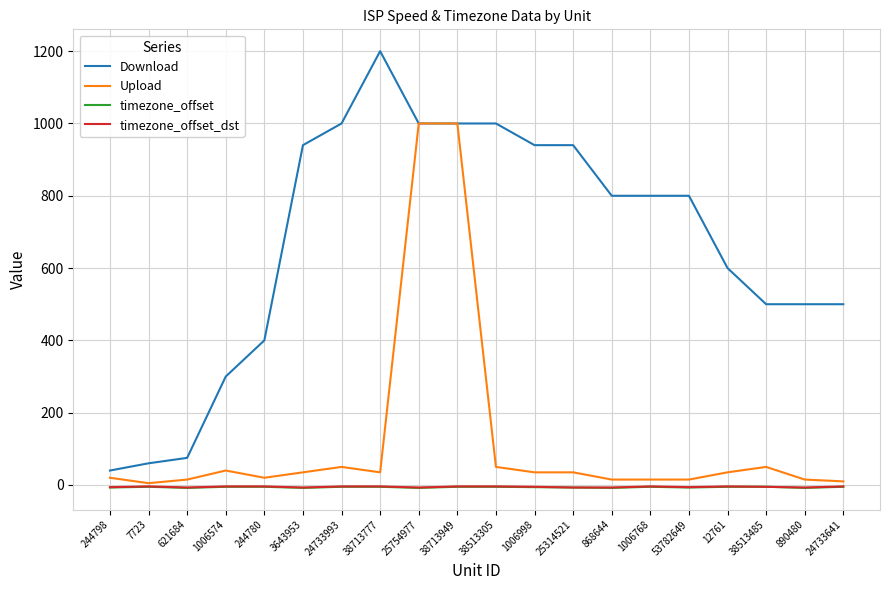

Which series has the largest range (max minus min)?

Download